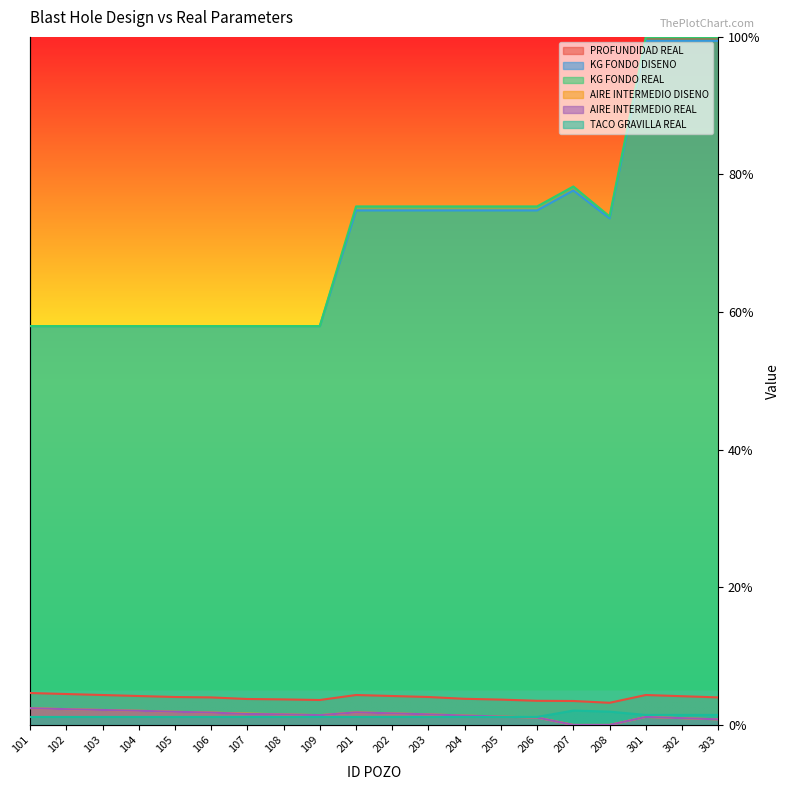

What is the difference between the maximum and minimum values in the KG FONDO DISENO series?

0.4